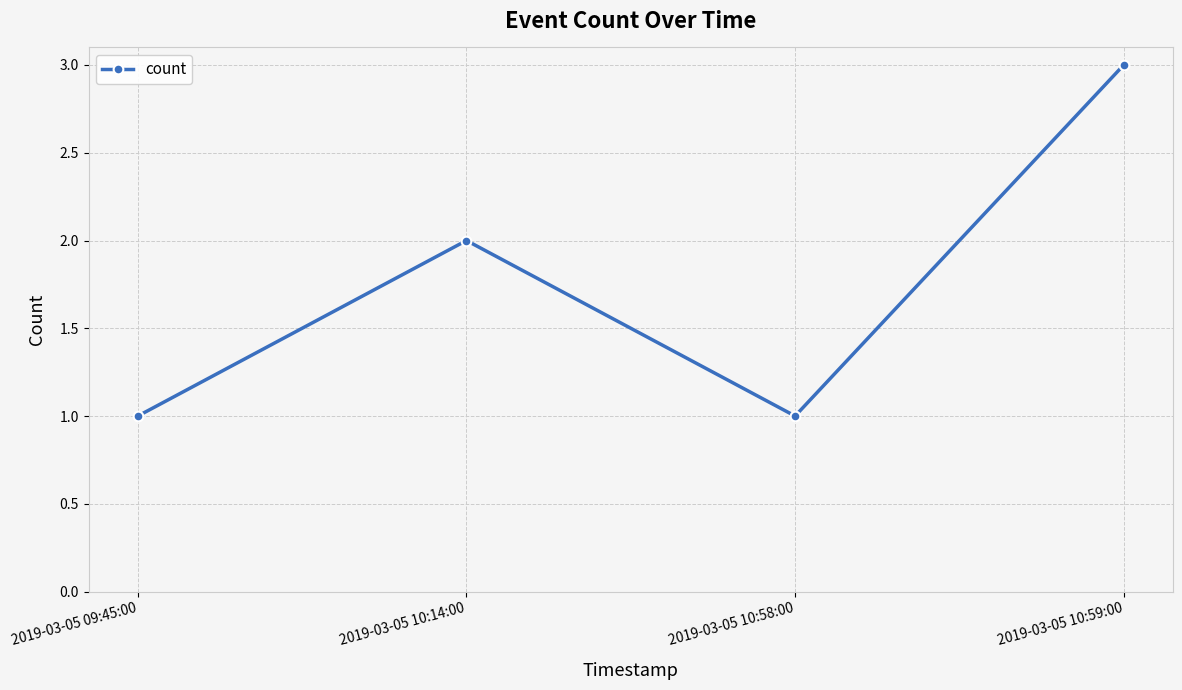

Reading left to right, extract all data points from this chart.

2019-03-05 09:45:00=1	2019-03-05 10:14:00=2	2019-03-05 10:58:00=1	2019-03-05 10:59:00=3